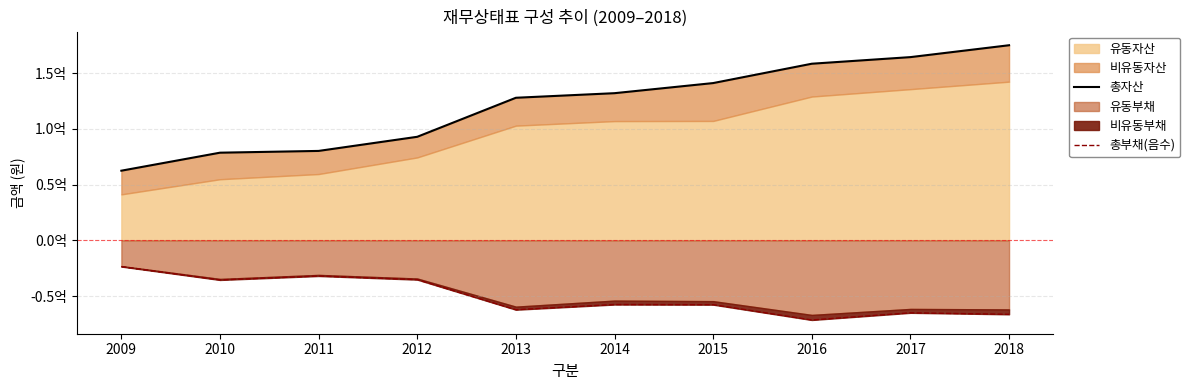

True or false: 총부채(음수) and 총자산 intersect in this chart.

False